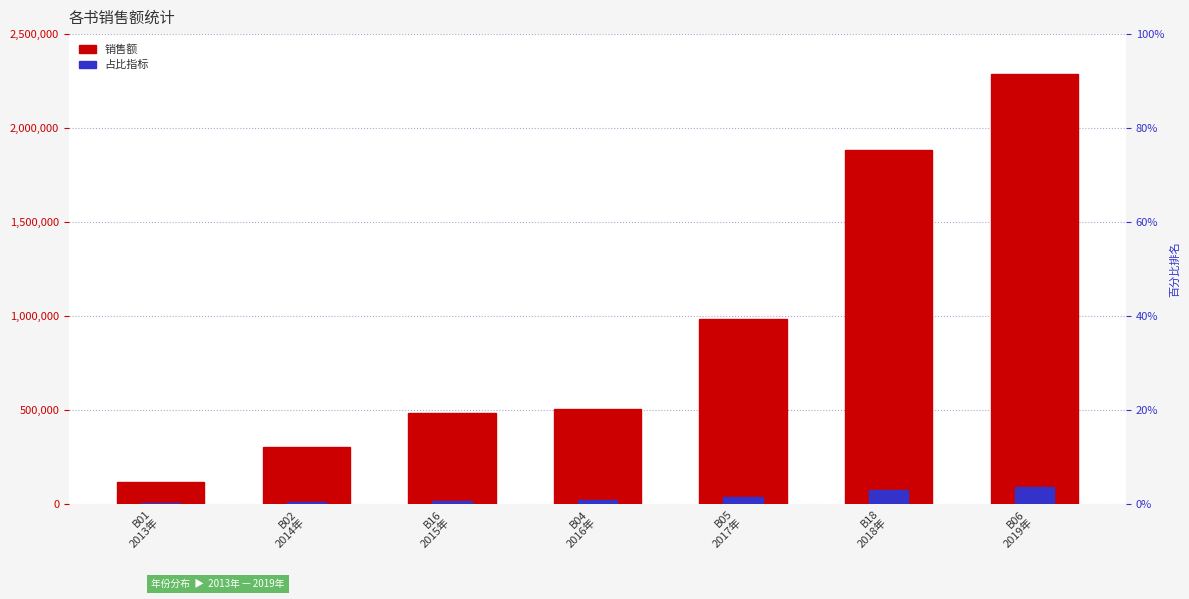

What value does the 占比指标 series have at B05
2017年?

39380.4